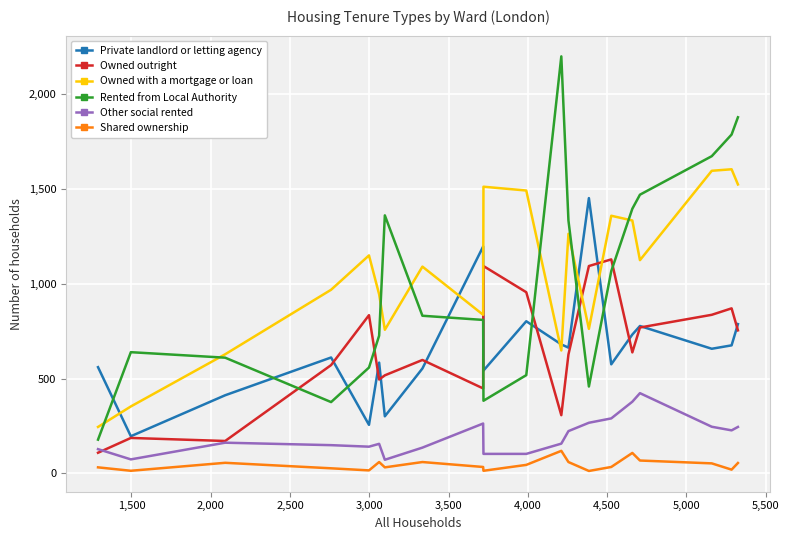

True or false: Other social rented and Private landlord or letting agency cross at least once.

False